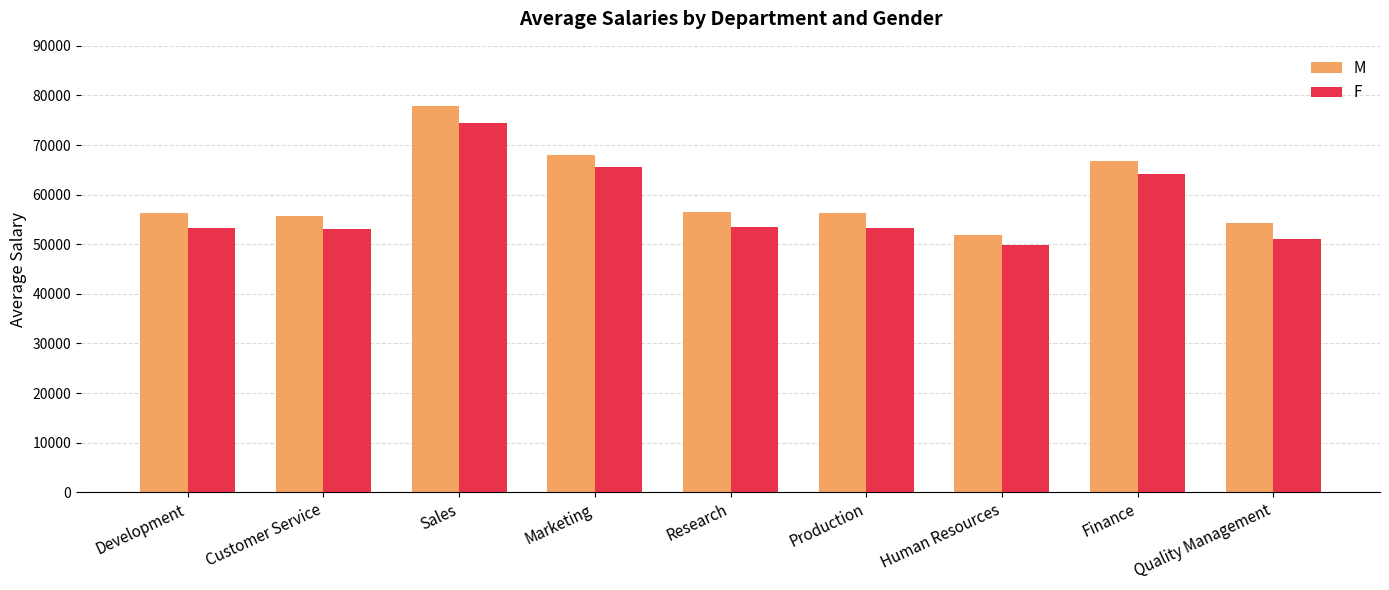

What are all the series names shown in the legend?

M, F